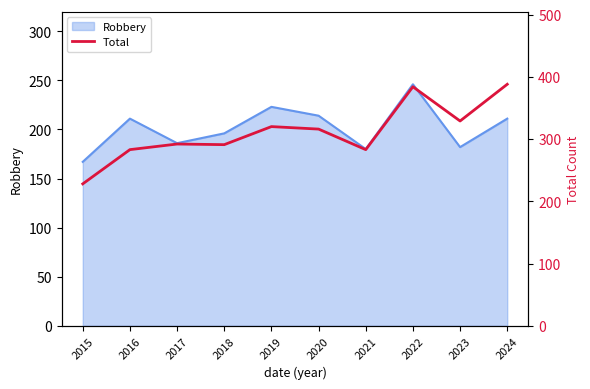

True or false: the data shows 539 at 2024.

False